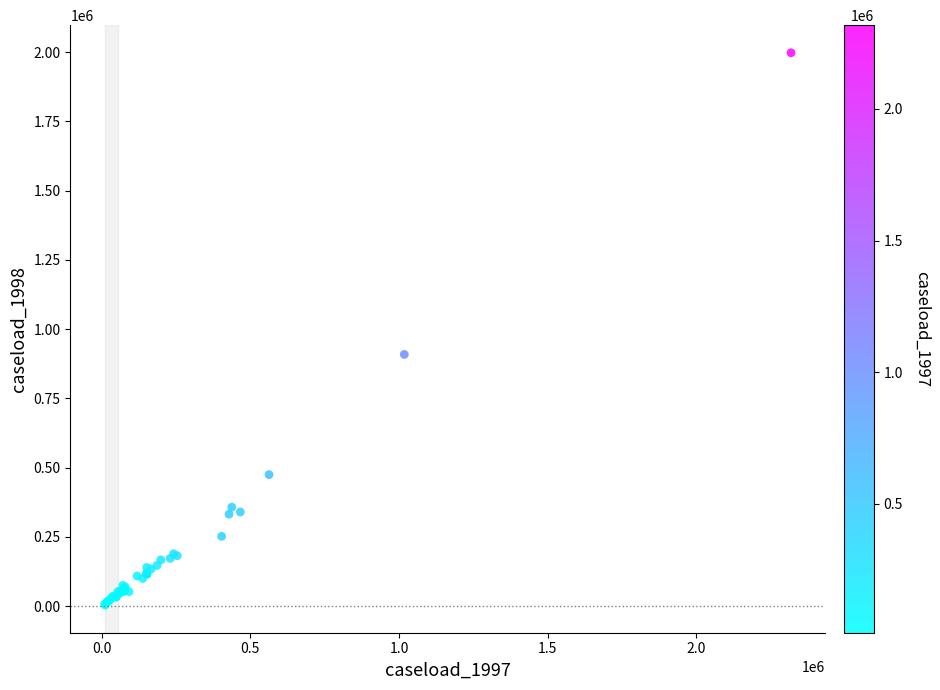

What Y value in the scatter plot is closest to 1000883?

908775.9